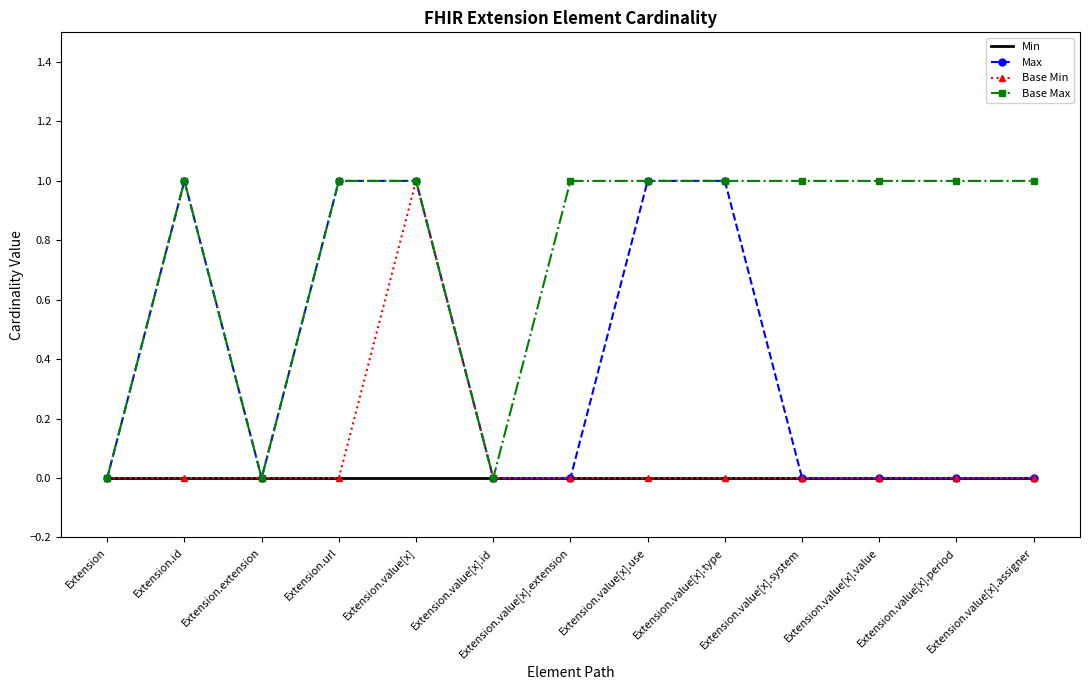

Reading left to right, what are all the values shown in this chart?

Min: Extension=0	Extension.id=0	Extension.extension=0	Extension.url=0	Extension.value[x]=0	Extension.value[x].id=0	Extension.value[x].extension=0	Extension.value[x].use=0	Extension.value[x].type=0	Extension.value[x].system=0	Extension.value[x].value=0	Extension.value[x].period=0	Extension.value[x].assigner=0
Max: Extension=0	Extension.id=1	Extension.extension=0	Extension.url=1	Extension.value[x]=1	Extension.value[x].id=0	Extension.value[x].extension=0	Extension.value[x].use=1	Extension.value[x].type=1	Extension.value[x].system=0	Extension.value[x].value=0	Extension.value[x].period=0	Extension.value[x].assigner=0
Base Min: Extension=0	Extension.id=0	Extension.extension=0	Extension.url=0	Extension.value[x]=1	Extension.value[x].id=0	Extension.value[x].extension=0	Extension.value[x].use=0	Extension.value[x].type=0	Extension.value[x].system=0	Extension.value[x].value=0	Extension.value[x].period=0	Extension.value[x].assigner=0
Base Max: Extension=0	Extension.id=1	Extension.extension=0	Extension.url=1	Extension.value[x]=1	Extension.value[x].id=0	Extension.value[x].extension=1	Extension.value[x].use=1	Extension.value[x].type=1	Extension.value[x].system=1	Extension.value[x].value=1	Extension.value[x].period=1	Extension.value[x].assigner=1